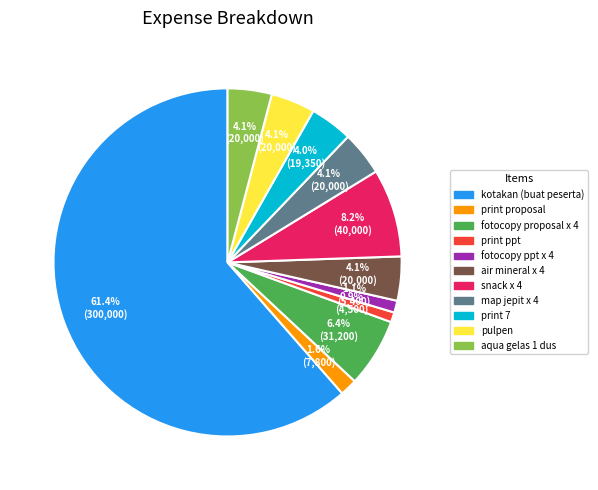

Is it true that map jepit x 4 is 15% of the pie?

False